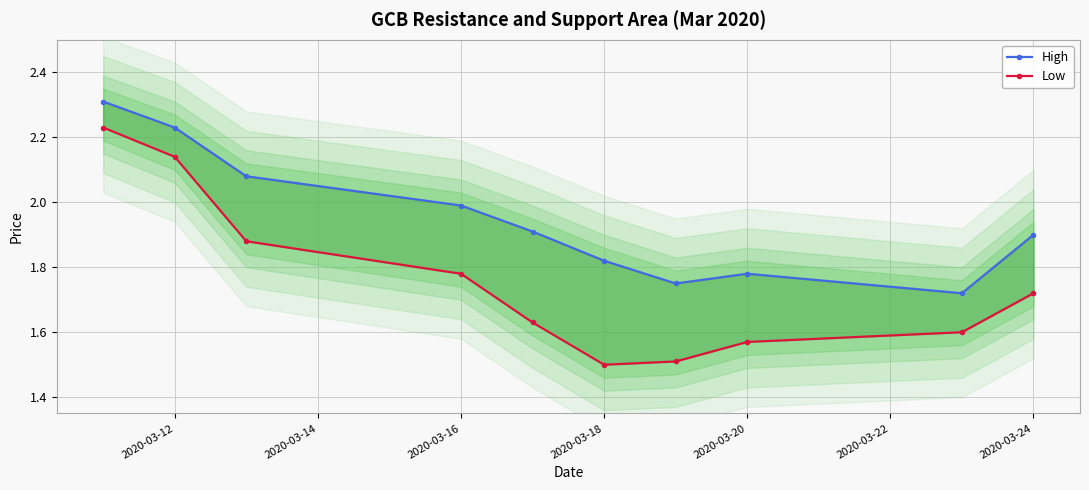

True or false: High and Low intersect in this chart.

False